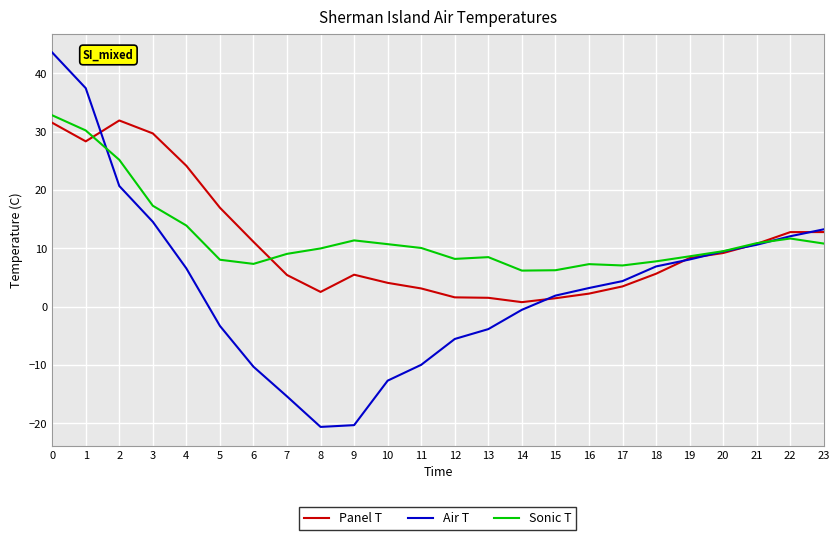

What is the difference between the highest and lowest values at 23?

2.4